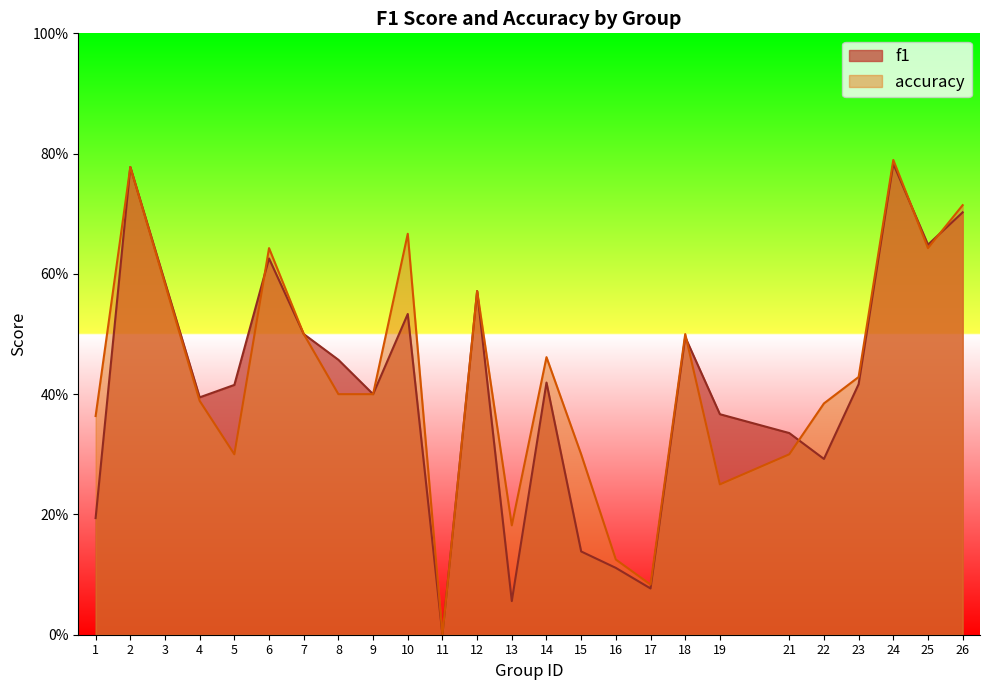

Reading right to left, what are all the values shown in this chart?

f1: 0.7	0.6	0.8	0.4	0.3	0.3	0.4	0.5	0.1	0.1	0.1	0.4	0.1	0.6	0.0	0.5	0.4	0.5	0.5	0.6	0.4	0.4	0.6	0.8	0.2
accuracy: 0.7	0.6	0.8	0.4	0.4	0.3	0.2	0.5	0.1	0.1	0.3	0.5	0.2	0.6	0.0	0.7	0.4	0.4	0.5	0.6	0.3	0.4	0.6	0.8	0.4